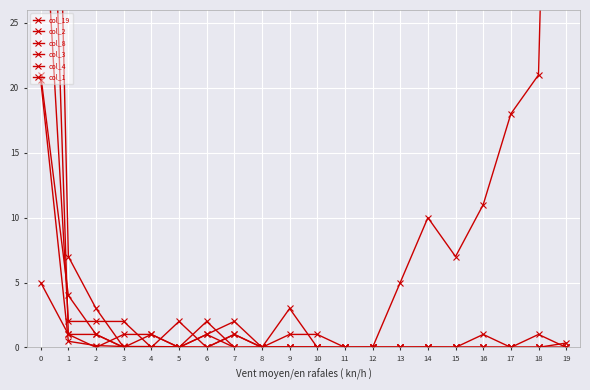

Reading left to right, list all the values displayed in this chart.

col_19: 0=66.0	1=1.0	2=0.0	3=1.0	4=1.0	5=0.0	6=2.0	7=0.0	8=0.0	9=1.0	10=1.0	11=0.0	12=0.0	13=5.0	14=10.0	15=7.0	16=11.0	17=18.0	18=21.0	19=105.0
col_2: 0=99.0	1=7.0	2=3.0	3=0.0	4=1.0	5=0.0	6=0.0	7=1.0	8=0.0	9=0.0	10=0.0	11=0.0	12=0.0	13=0.0	14=0.0	15=0.0	16=0.0	17=0.0	18=1.0	19=0.0
col_8: 0=5.0	1=1.0	2=1.0	3=0.0	4=0.0	5=0.0	6=1.0	7=2.0	8=0.0	9=3.0	10=0.0	11=0.0	12=0.0	13=0.0	14=0.0	15=0.0	16=0.0	17=0.0	18=0.0	19=0.0
col_3: 0=39.0	1=2.0	2=2.0	3=2.0	4=0.0	5=2.0	6=0.0	7=1.0	8=0.0	9=0.0	10=0.0	11=0.0	12=0.0	13=0.0	14=0.0	15=0.0	16=1.0	17=0.0	18=0.0	19=0.0
col_4: 0=21.0	1=4.0	2=1.0	3=0.0	4=0.0	5=0.0	6=1.0	7=0.0	8=0.0	9=0.0	10=0.0	11=0.0	12=0.0	13=0.0	14=0.0	15=0.0	16=0.0	17=0.0	18=0.0	19=0.0
col_1: 0=20.6	1=0.5	2=0.1	3=0.1	4=0.1	5=0.0	6=0.0	7=0.0	8=0.0	9=0.0	10=0.0	11=0.0	12=0.0	13=0.0	14=0.0	15=0.0	16=0.0	17=0.0	18=0.0	19=0.3